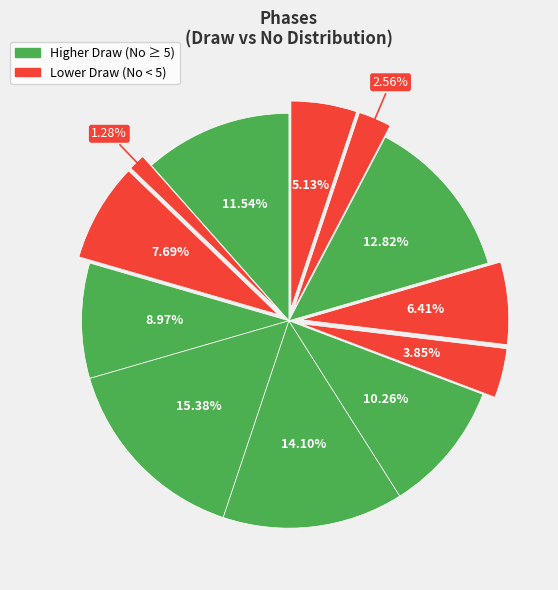

How many segments does this pie chart have?

12